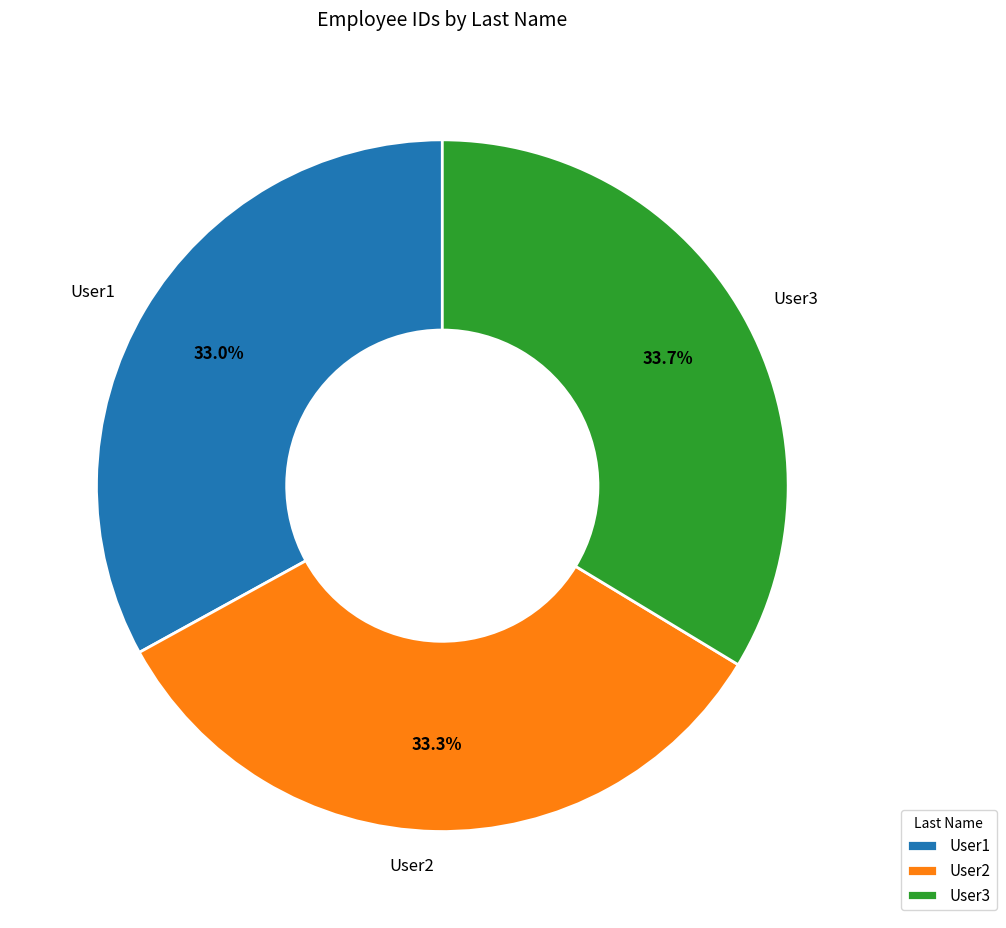

How many segments does this pie chart have?

3